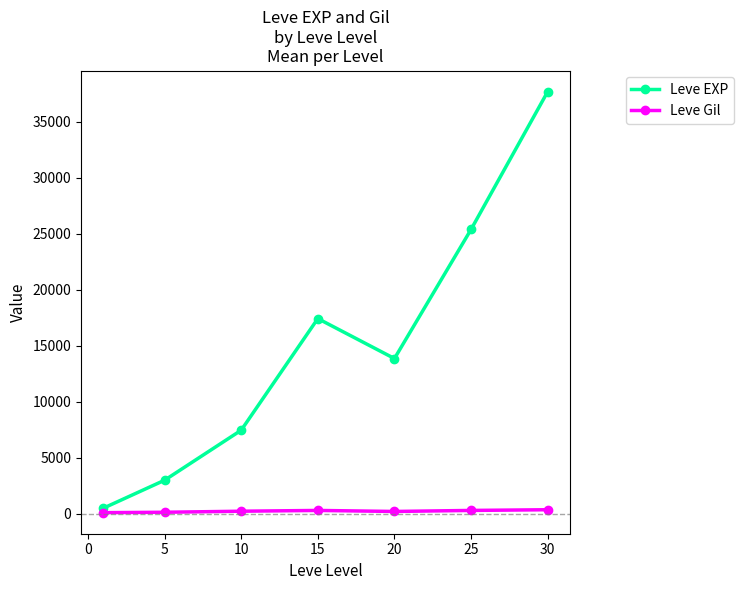

What is the average value of the Leve Gil series?

246.5